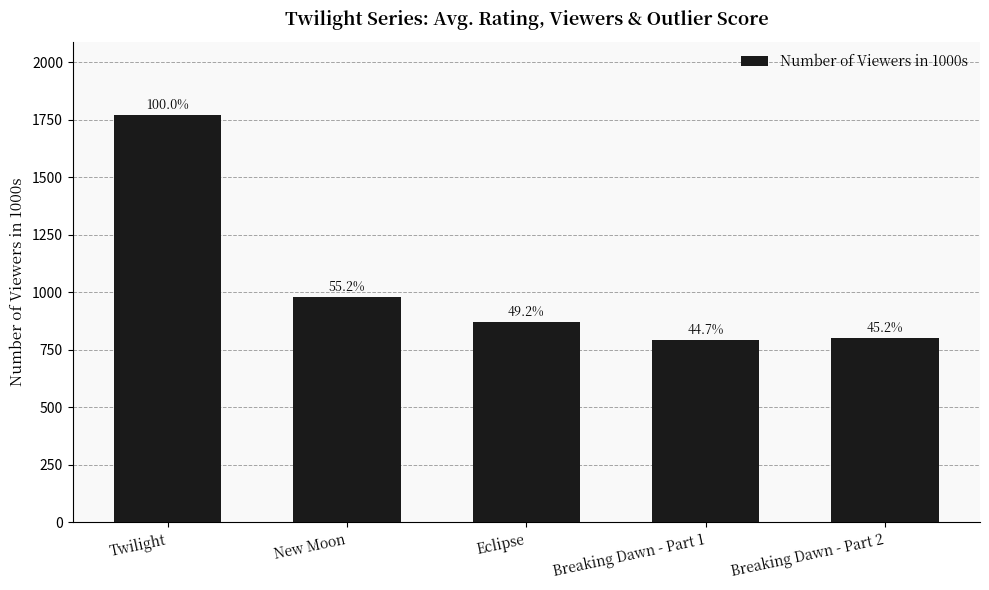

Are the bars horizontal?

No